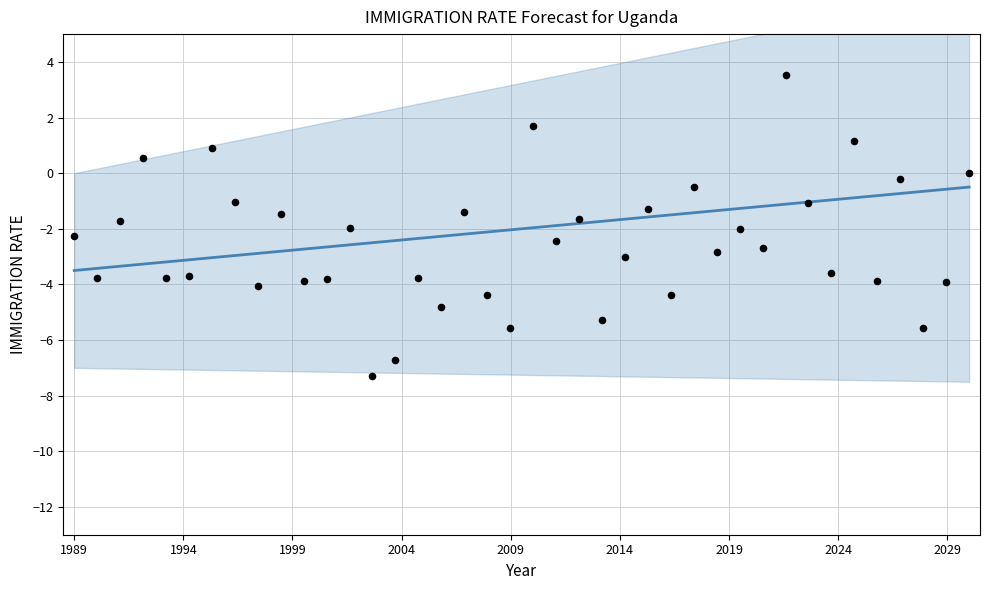

What are all the series names shown in the legend?

Forecast Line, Observed